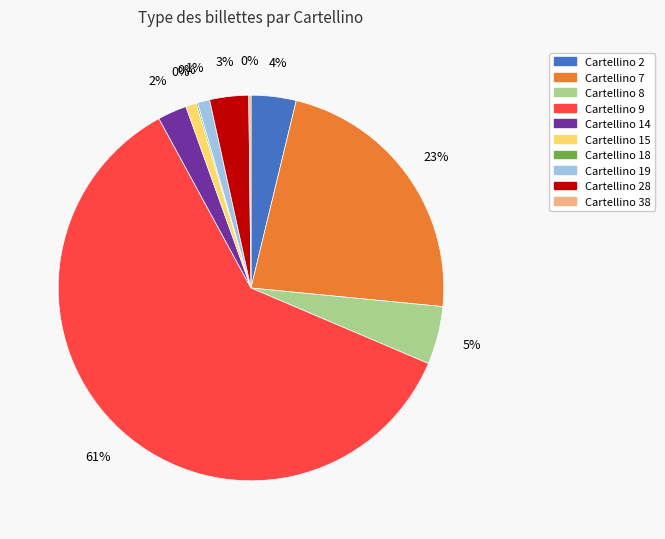

Is it true that 19 is 1% of the pie?

True